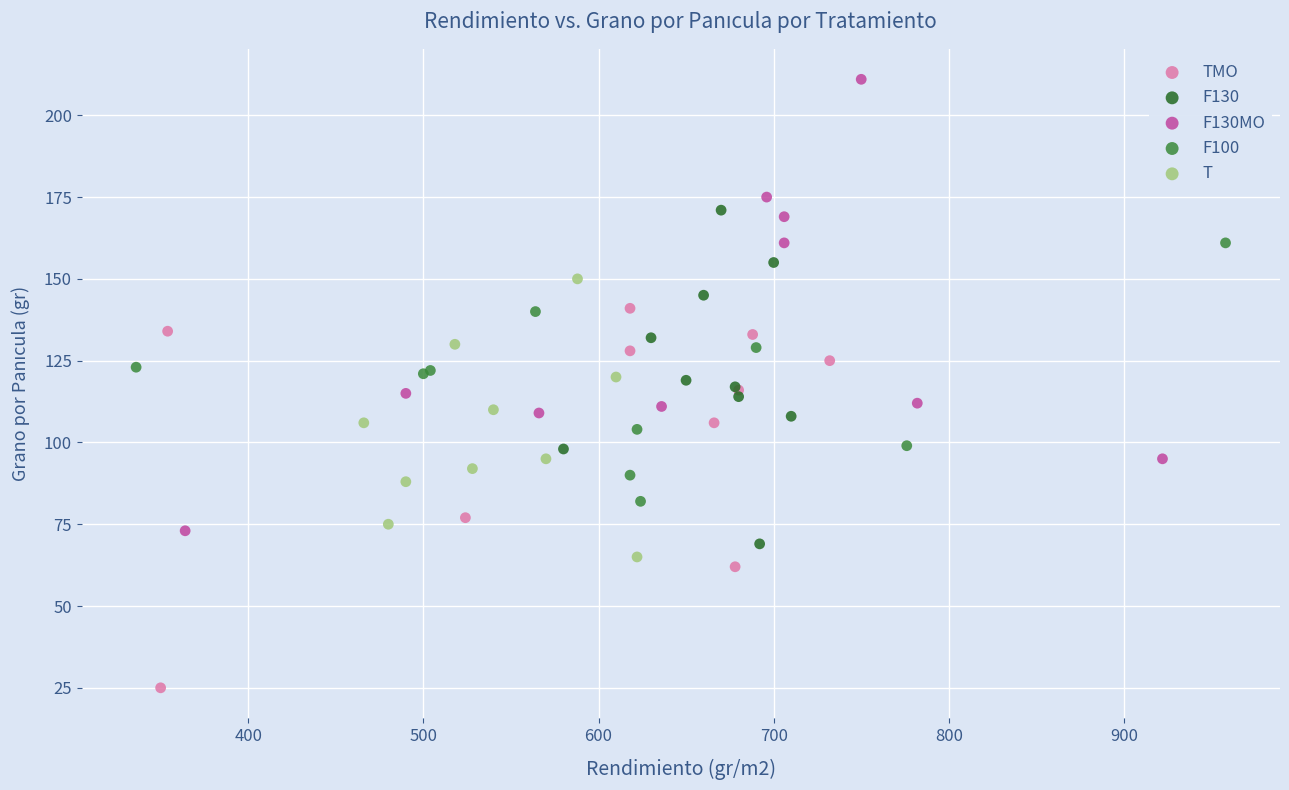

What are all the series names shown in the legend?

TMO, F130, F130MO, F100, T